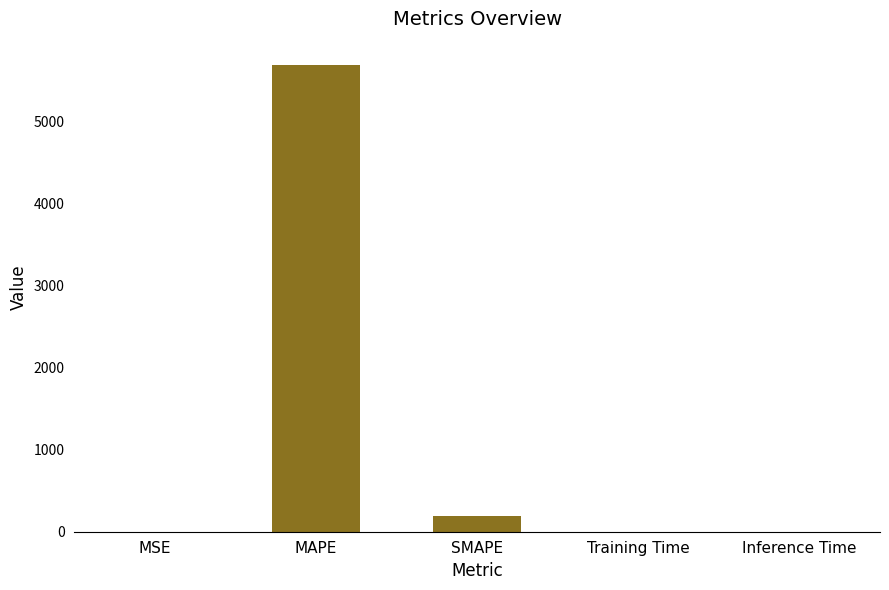

Read the value at Inference Time.

0.1